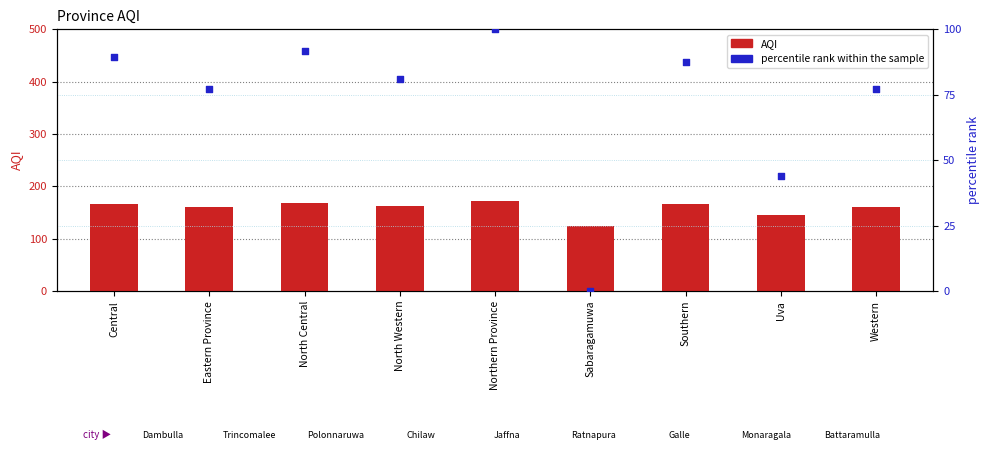

Which series has the largest total across all categories?

AQI